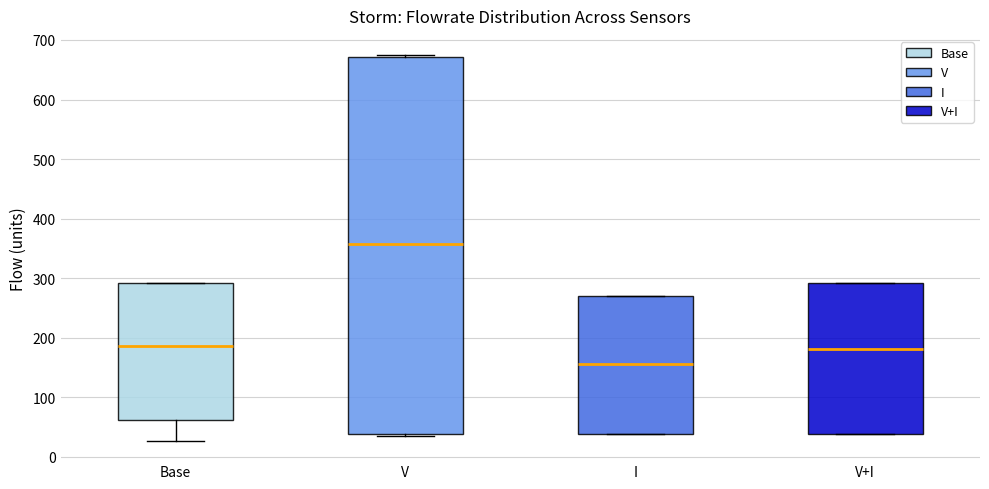

Where does the median line of the box for I sit on the y-axis? The values are not printed on the chart, so give them approximately, as read against the axis.

160